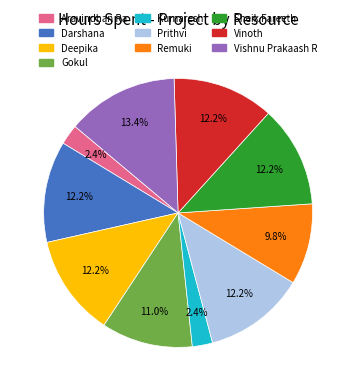

How many slices are in this pie chart?

10